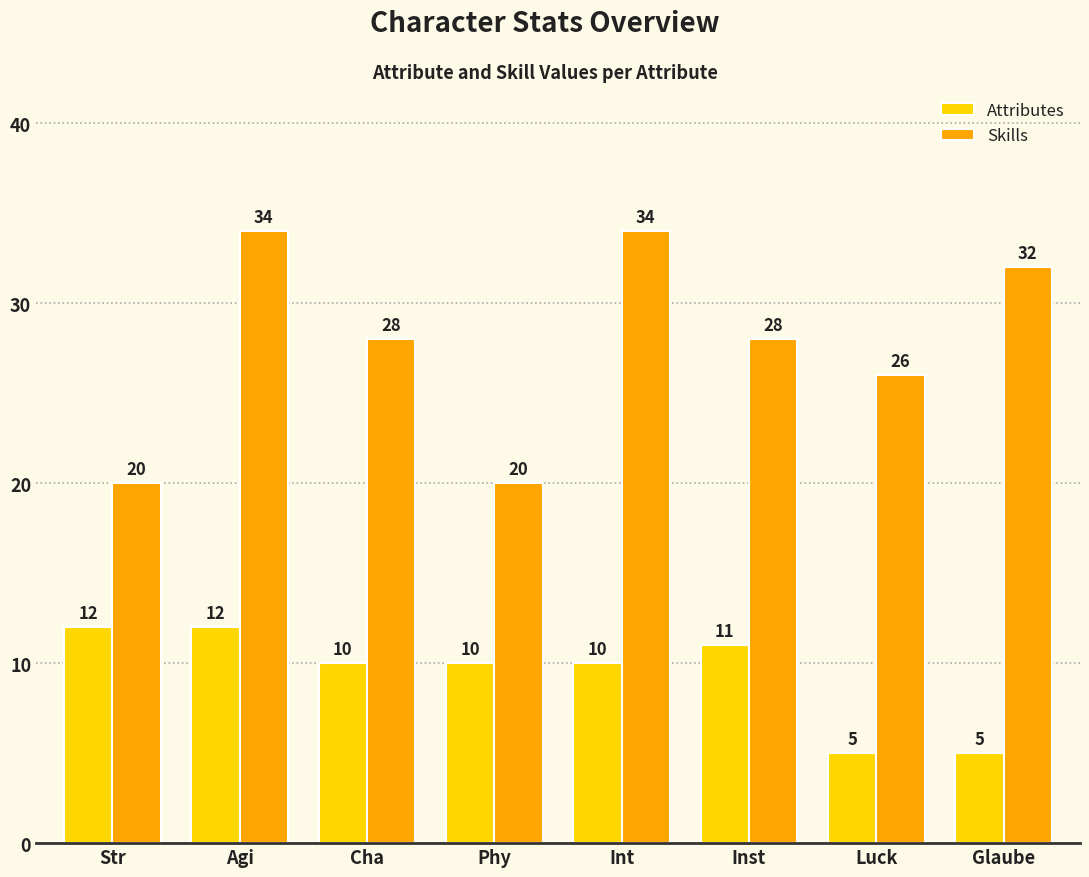

How many Skills values are between 26 and 34?

6